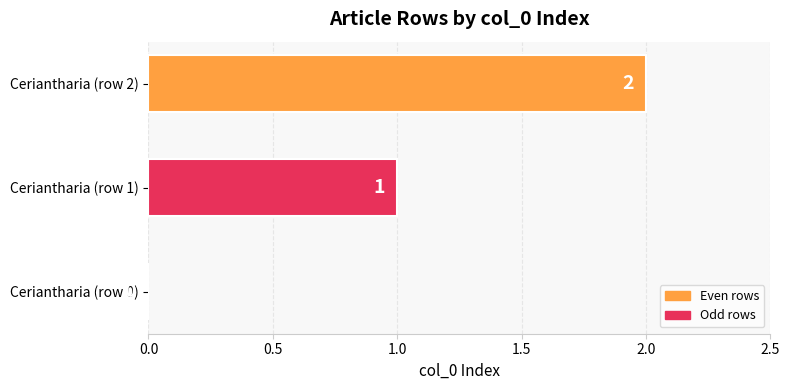

What is the sum of all values?

3